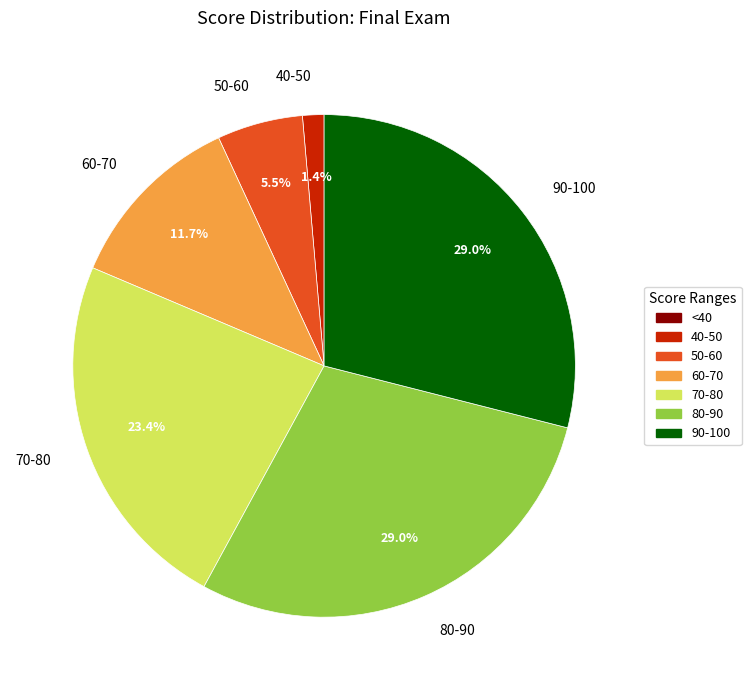

Is it true that 80-90 is 14% of the pie?

False